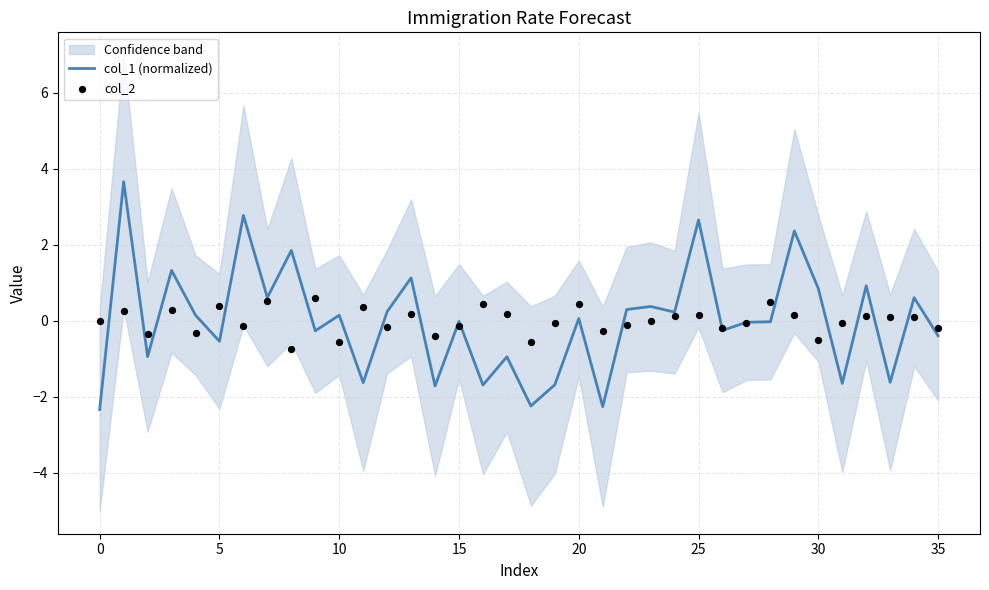

What are all the series names shown in the legend?

col_1 (normalized), col_2